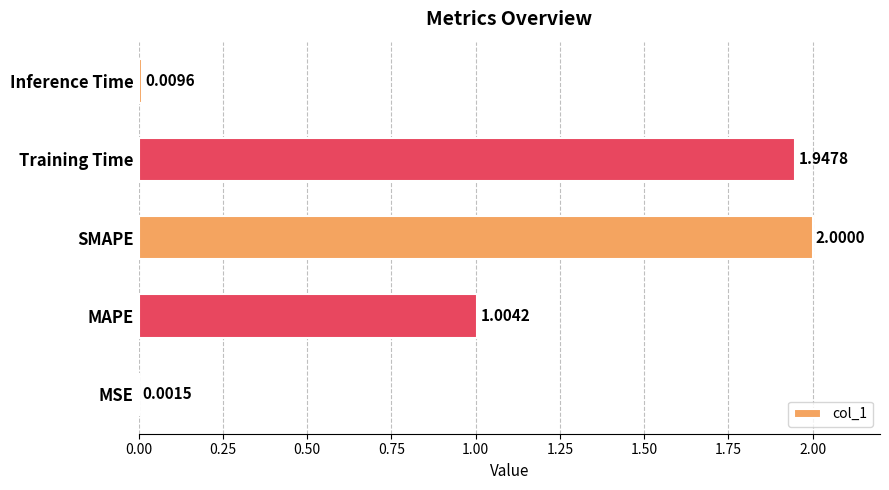

At which label is the value closest to 1?

MAPE